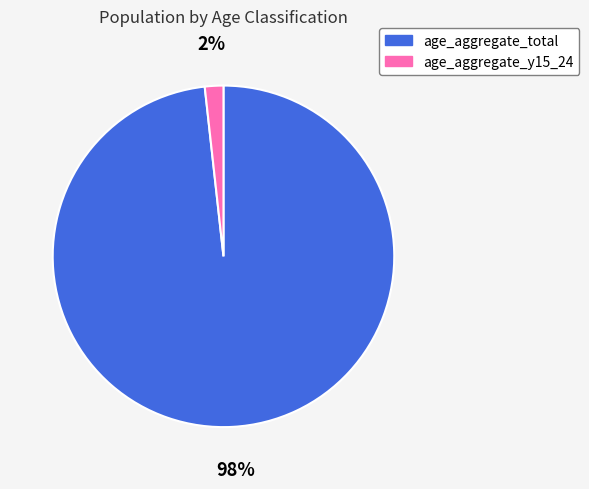

Is there any slice that represents more than half of the pie?

Yes